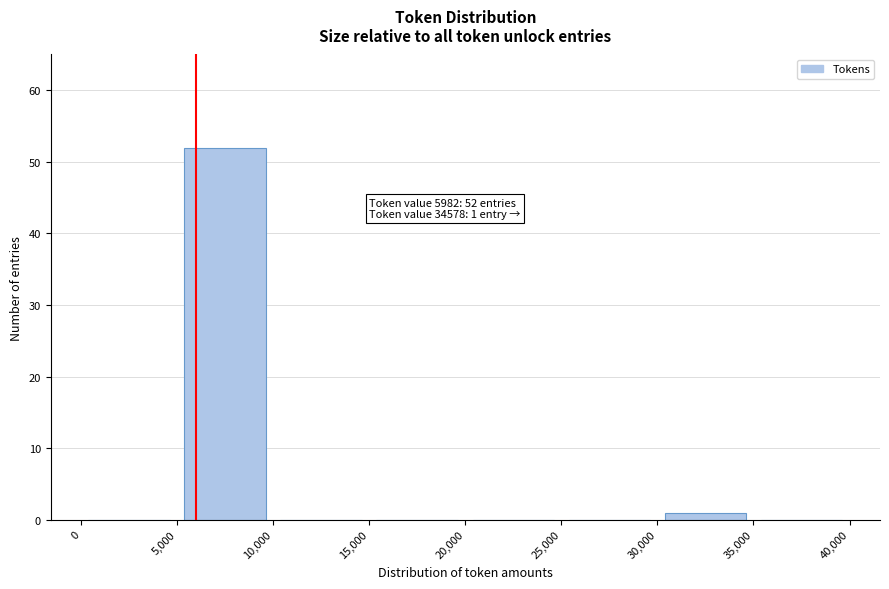

Over which range of the x-axis is the bar tallest?

5,000 to 10,000